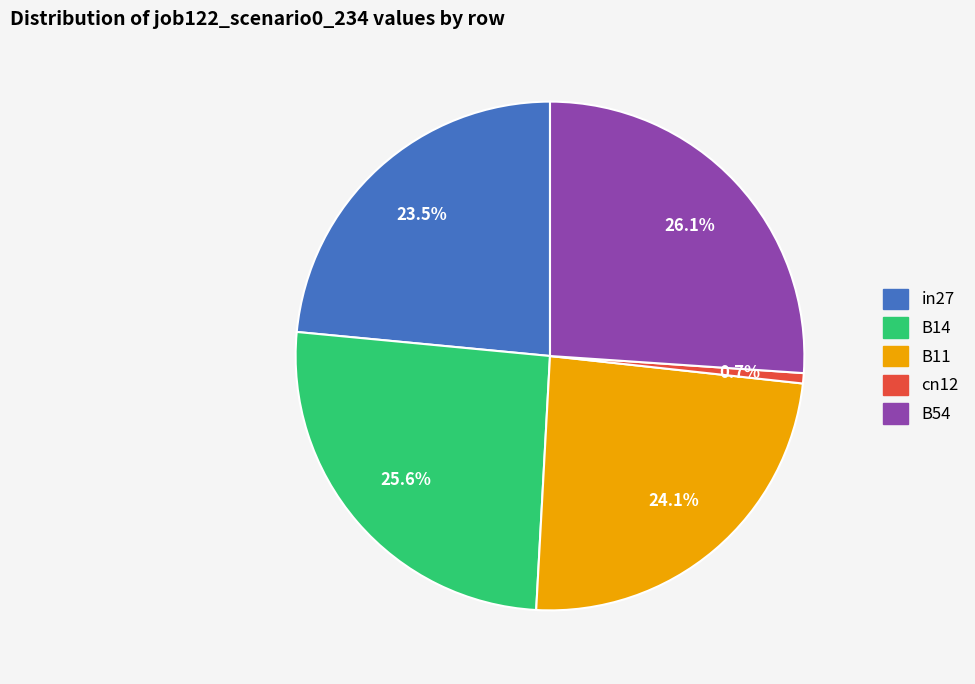

True or false: B14 accounts for 15% of the total.

False